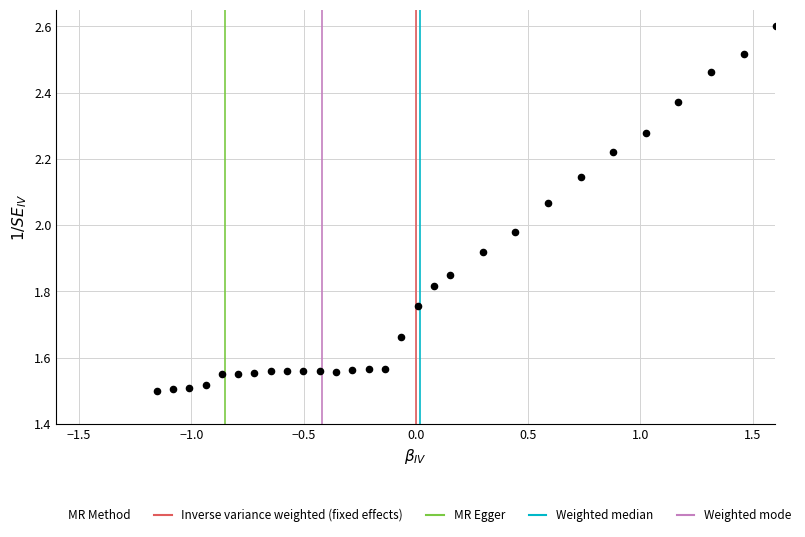

What is the range of Y values (max minus min)?

1.1